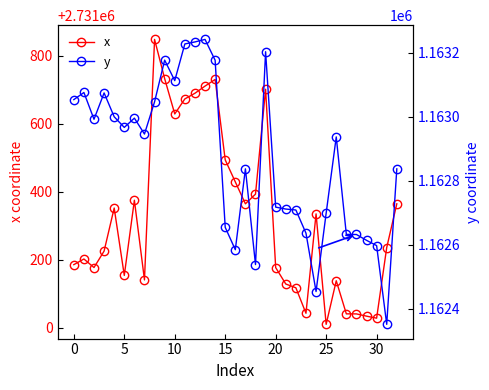

What is the lowest value of the y series?

1162350.9